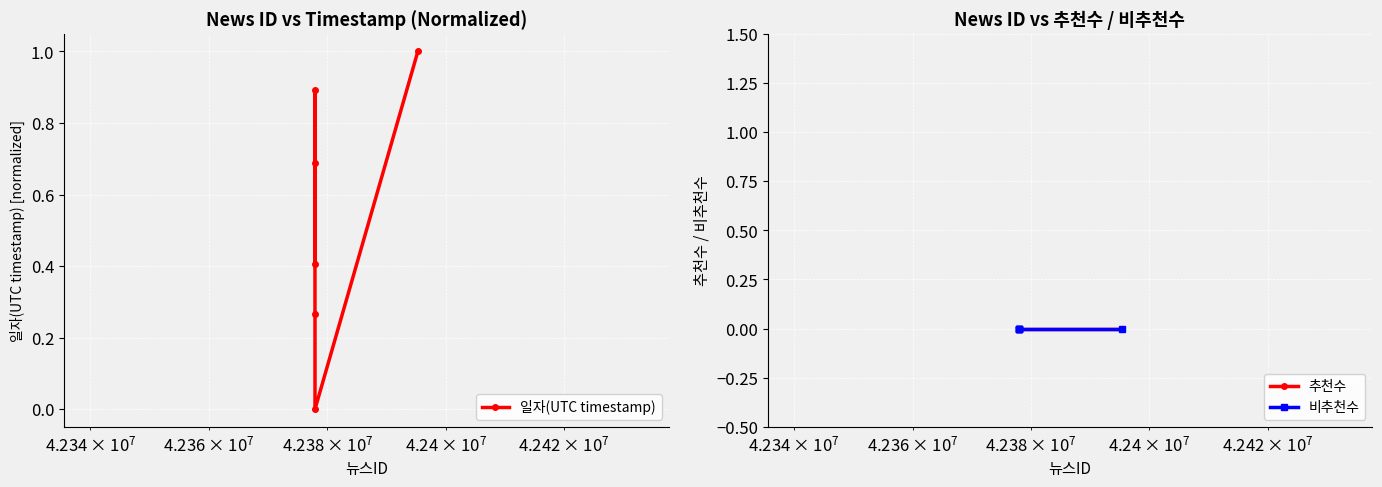

In 일자(UTC timestamp), how many points are higher than both neighbors (excluding endpoints)?

1